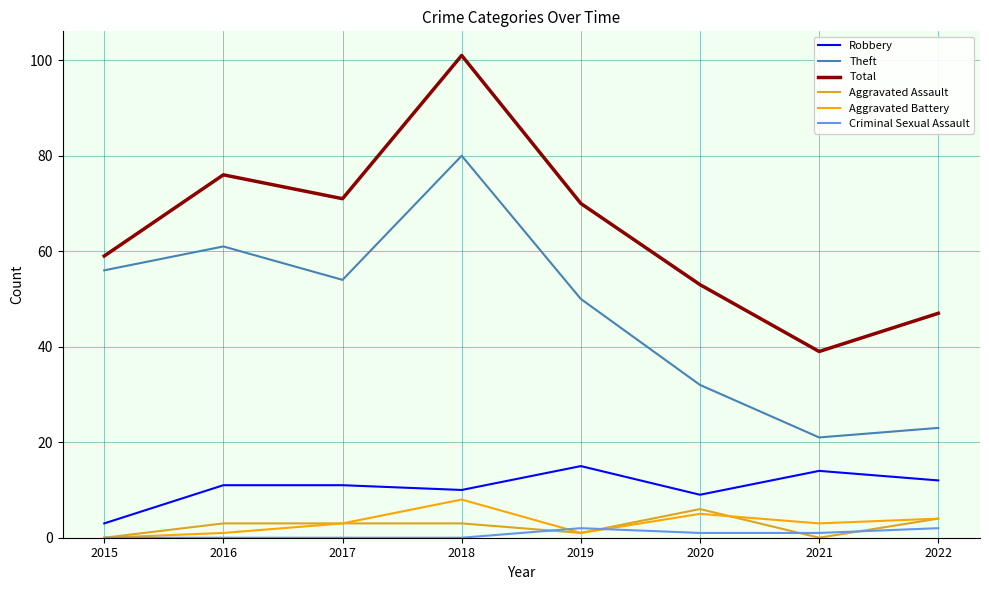

In Theft, how many points are higher than both neighbors (excluding endpoints)?

2